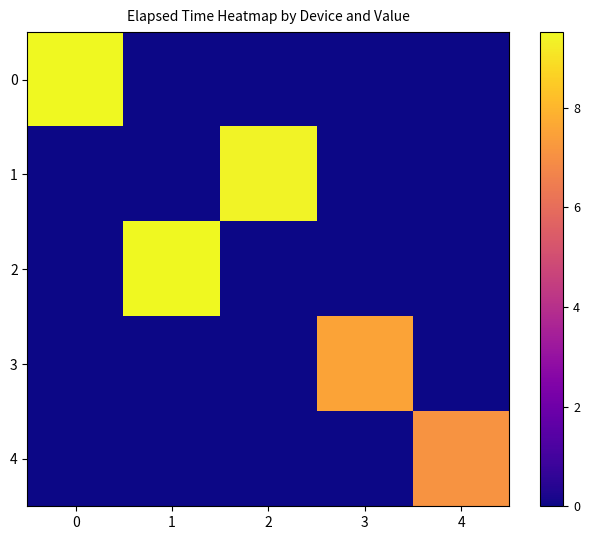

Reading right to left, extract all data points from this chart.

0: 4=0.0	3=0.0	2=0.0	1=0.0	0=9.5
1: 4=0.0	3=0.0	2=9.4	1=0.0	0=0.0
2: 4=0.0	3=0.0	2=0.0	1=9.5	0=0.0
3: 4=0.0	3=7.5	2=0.0	1=0.0	0=0.0
4: 4=7.1	3=0.0	2=0.0	1=0.0	0=0.0